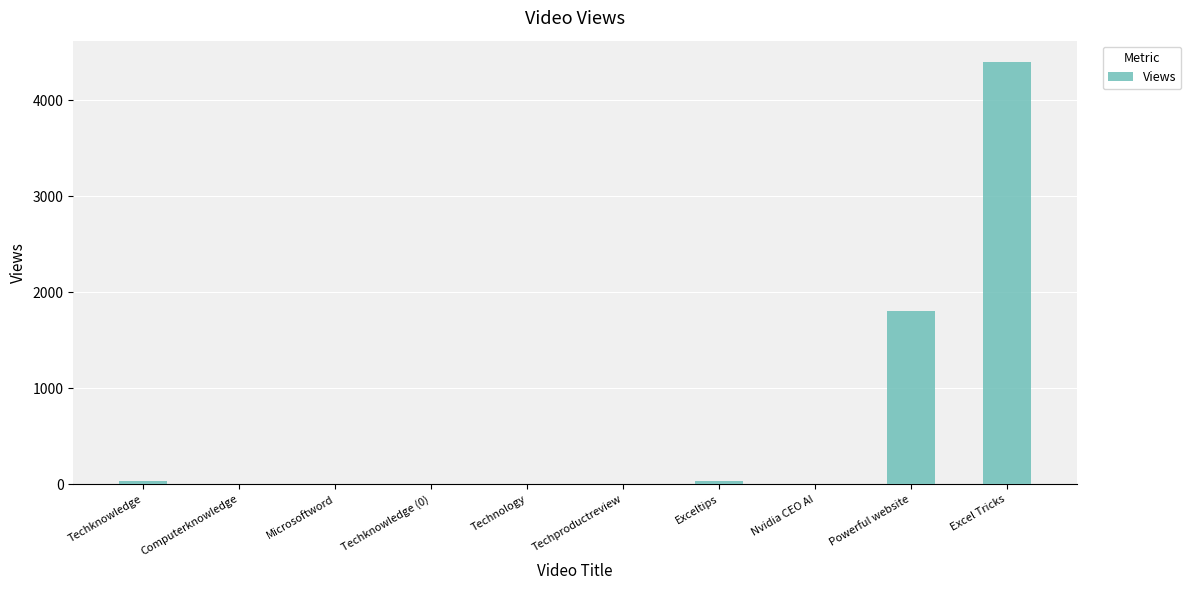

At which label is the value closest to 2200?

Powerful website